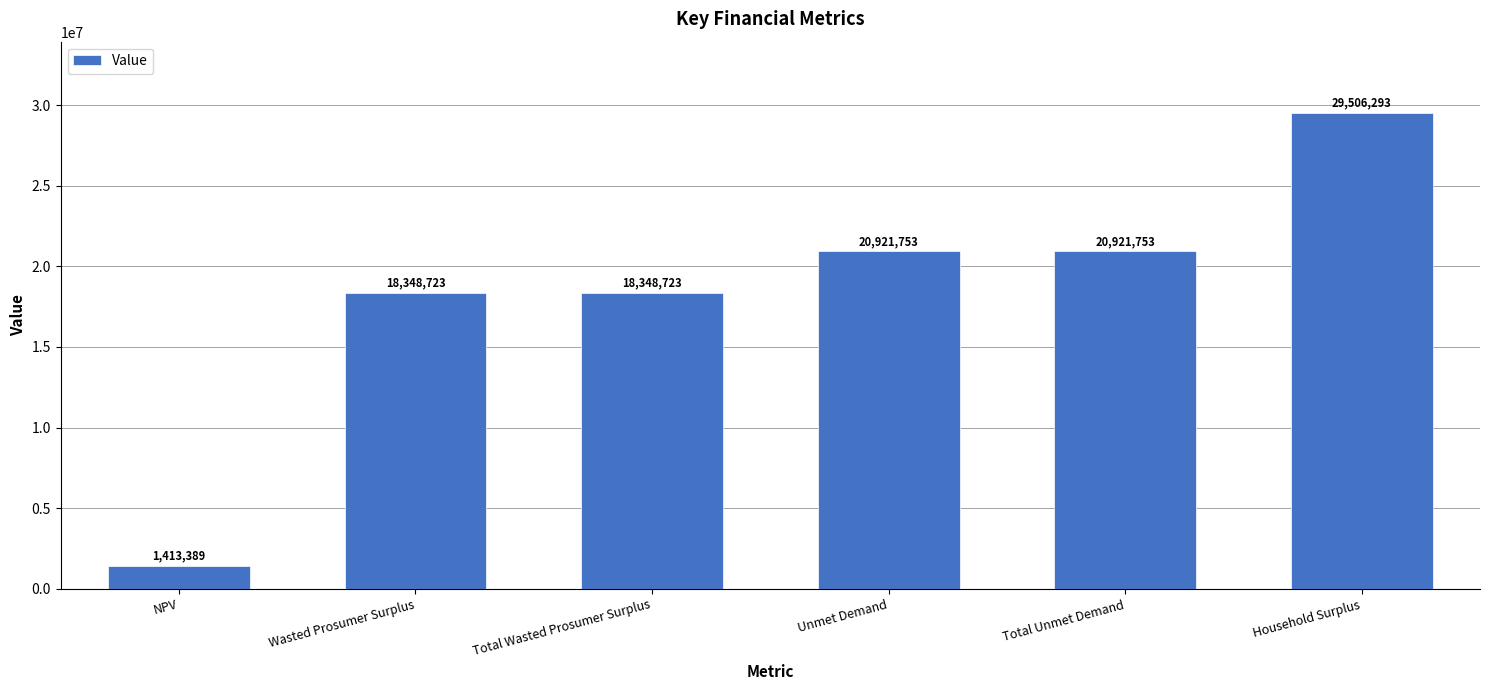

True or false: the data shows 1413389.0 at NPV.

True